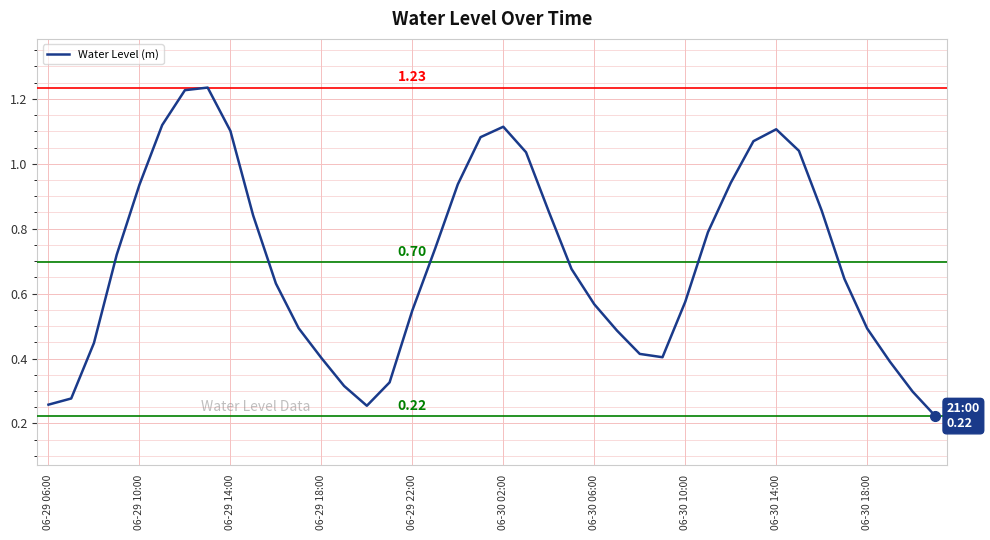

How many lines are shown in the chart?

1